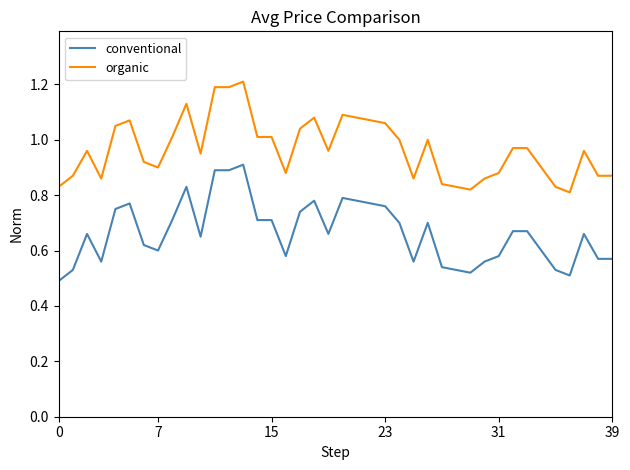

Which series has the largest total across all categories?

organic